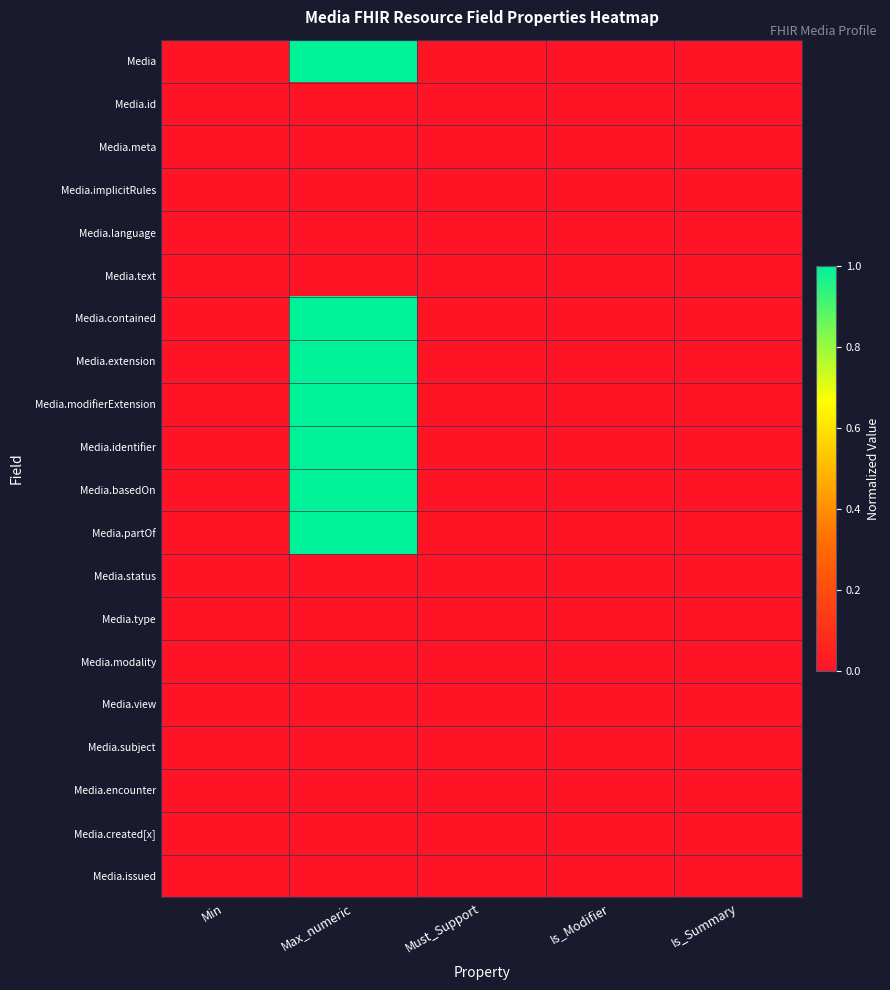

Which series has the largest range (max minus min)?

Media